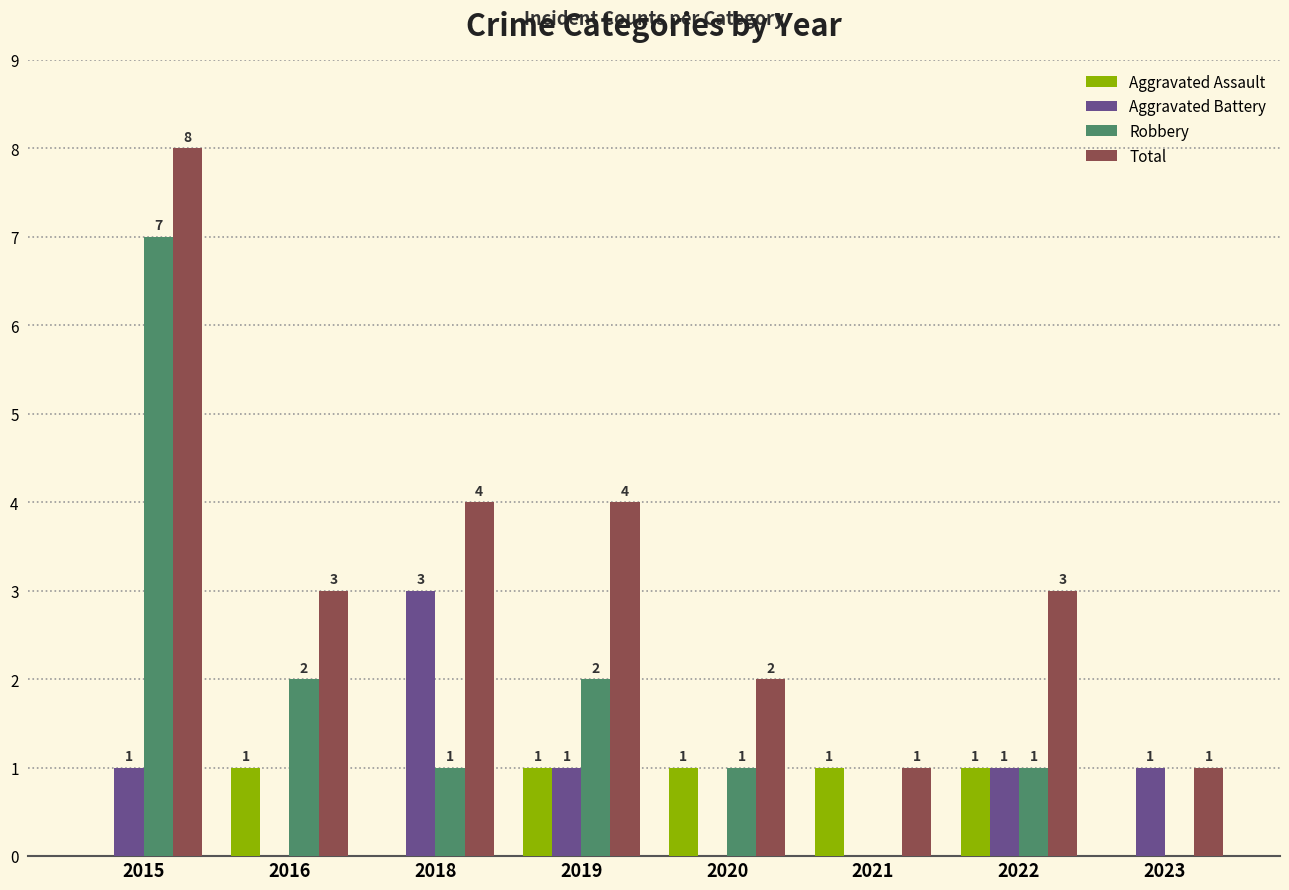

Between 2018 and 2019, which series saw the biggest shift?

Aggravated Battery